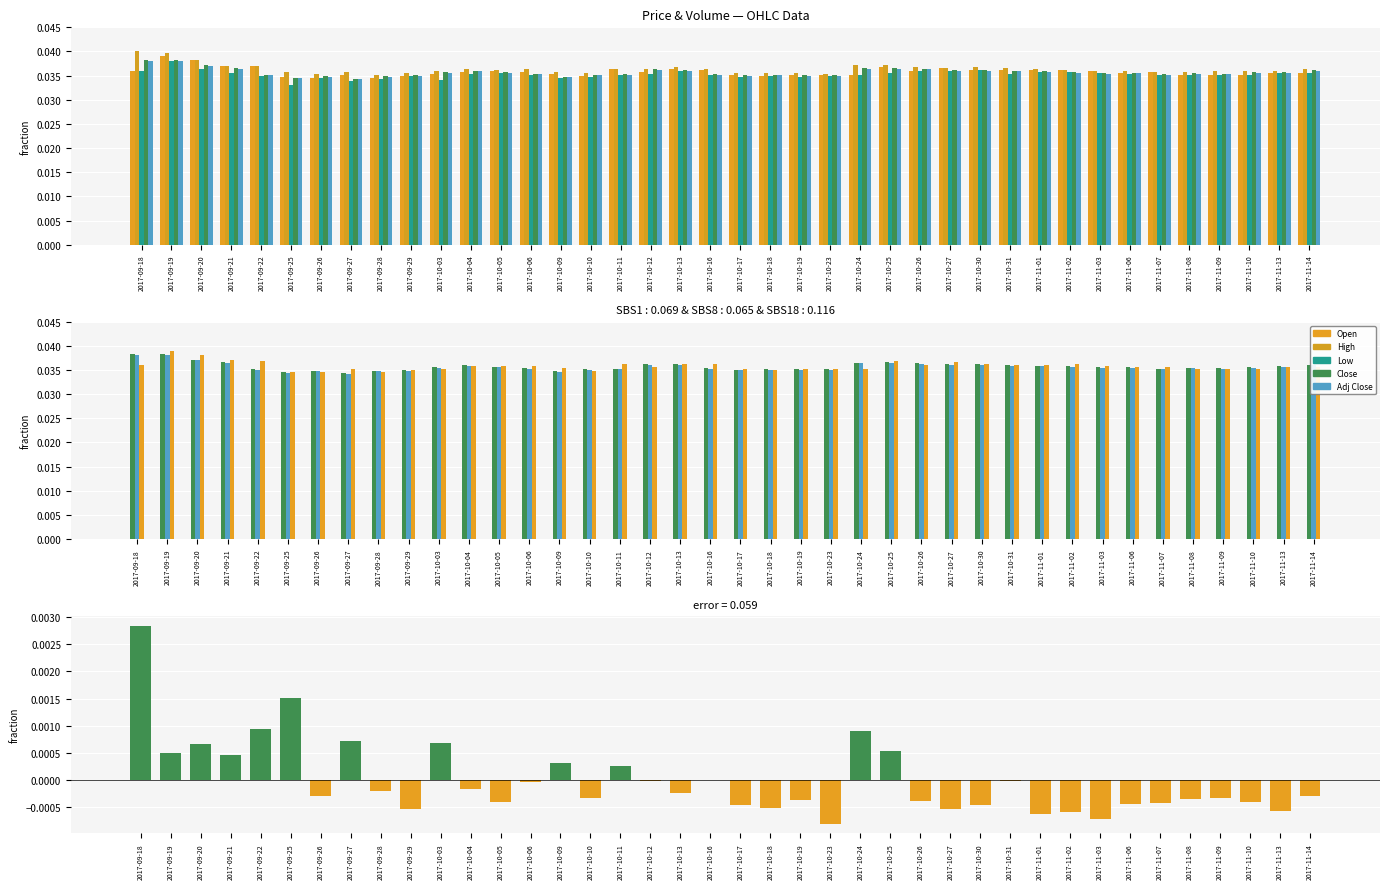

At which label does High-Low diff first exceed 0?

2017-09-18